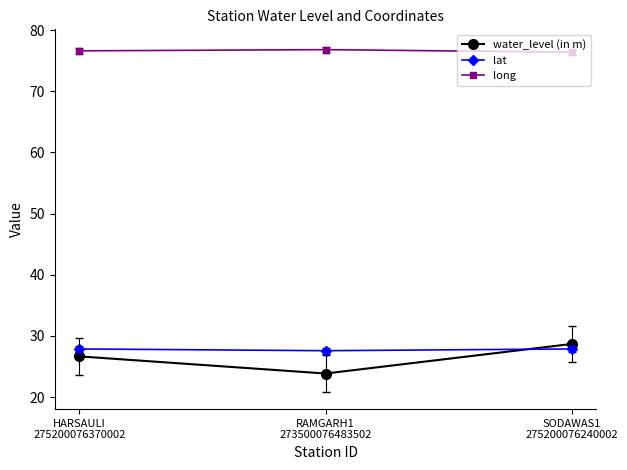

At which label does water_level (in m) first exceed 26?

HARSAULI
275200076370002